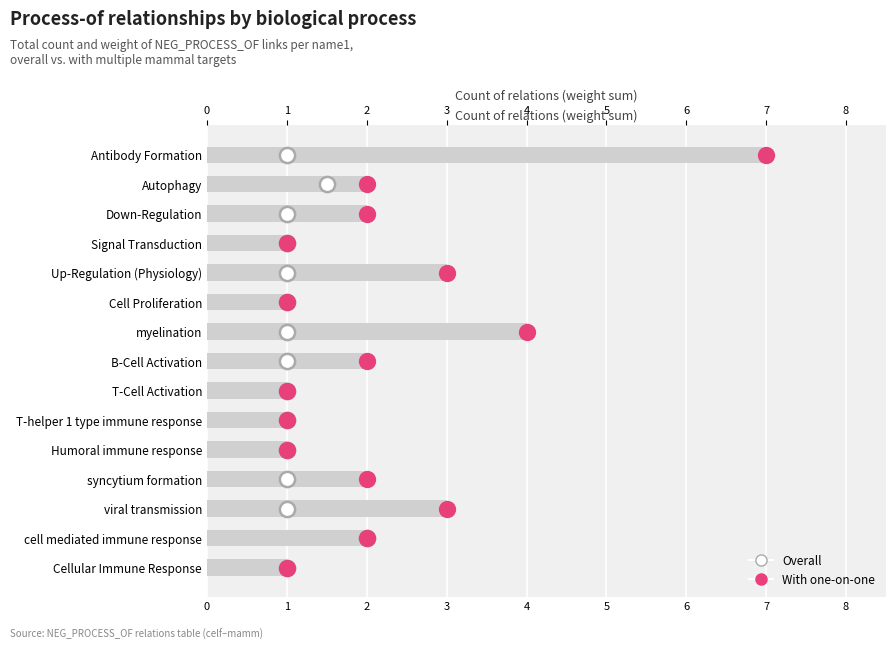

Is the value of Overall at 5 greater than the value of With one-on-one at 12?

No